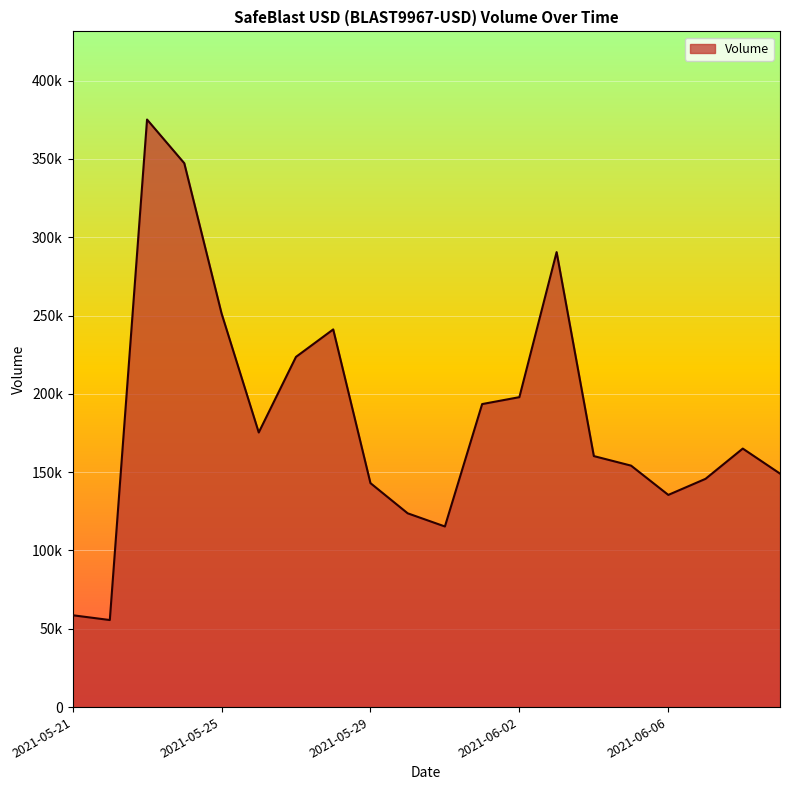

Does the chart display data point markers on the line(s)?

No